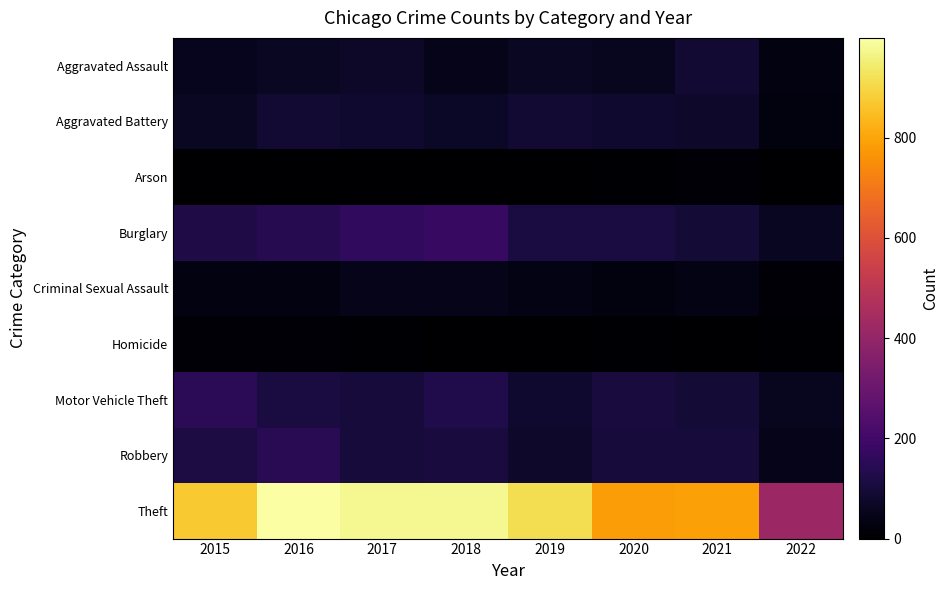

At how many categories does at least one series exceed 107?

8